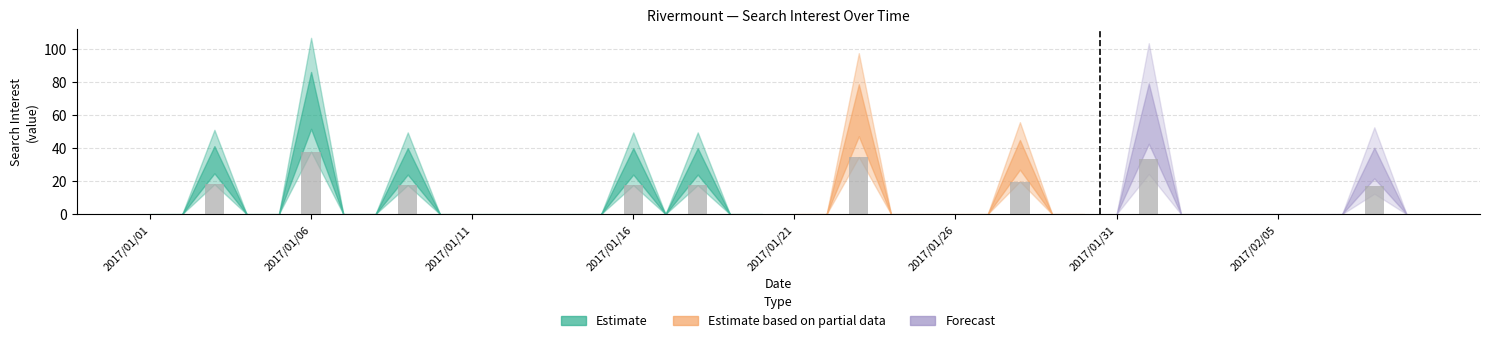

How many data points are above 0?

9